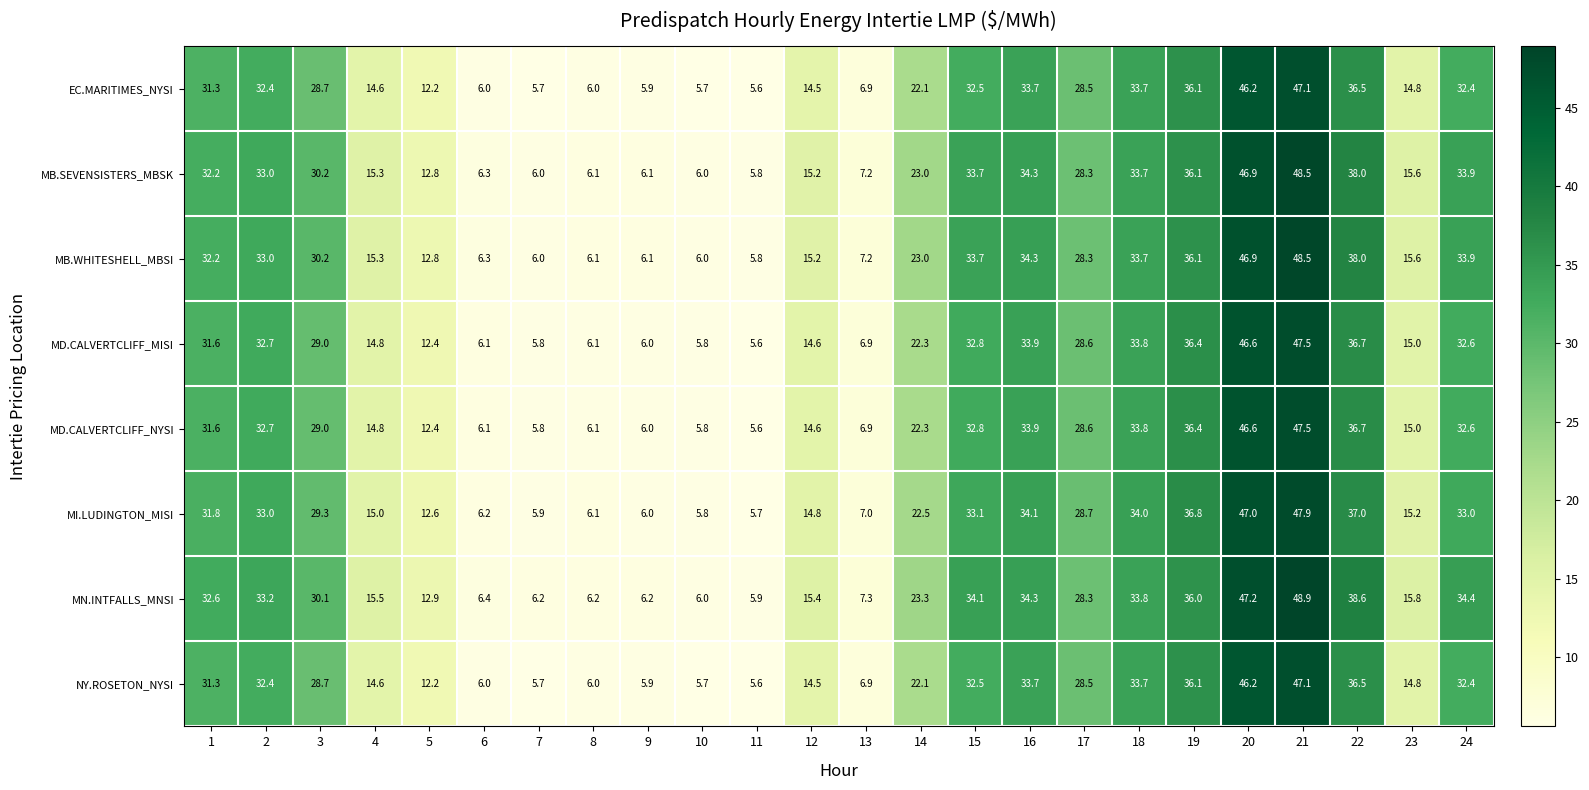

What is the difference between the maximum and minimum values in the MB.SEVENSISTERS_MBSK series?

42.7